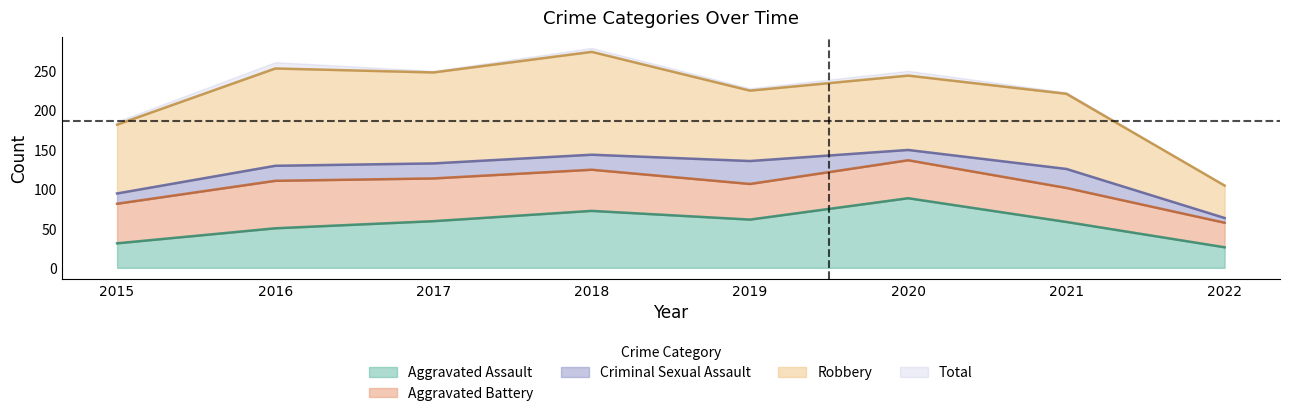

How many data points in Total are above 249?

2